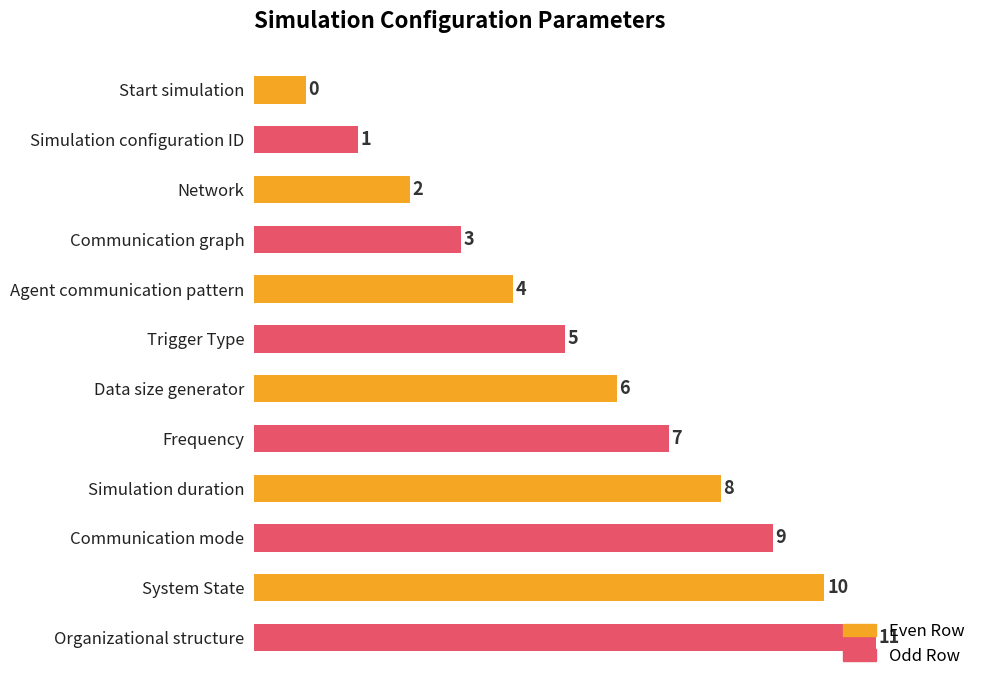

What is the maximum value shown in the chart?

12